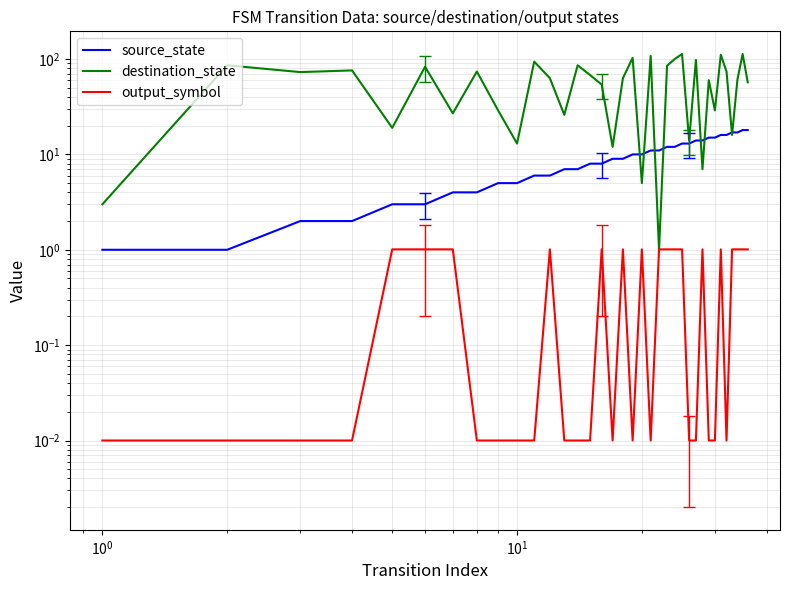

What is the value of the destination_state point at the 27th from the left?

98.0